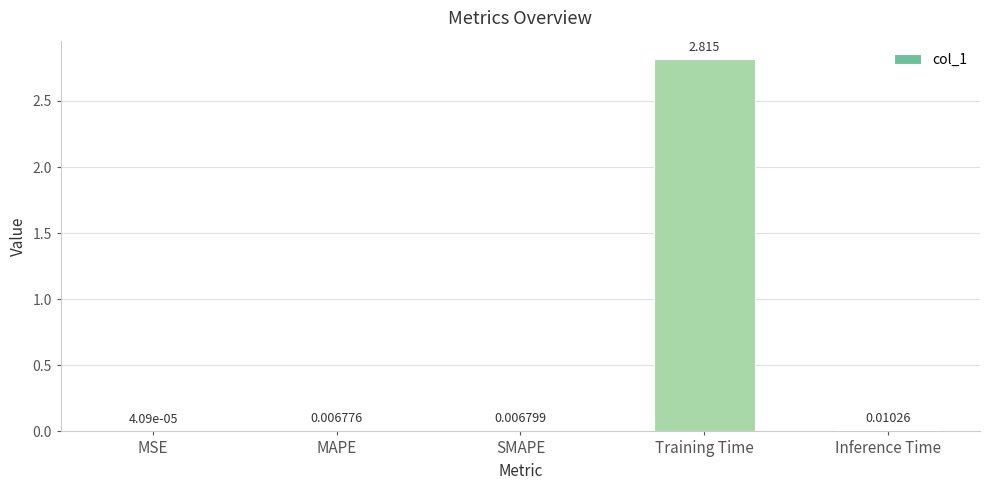

What is the change in value from SMAPE to Training Time?

+2.8